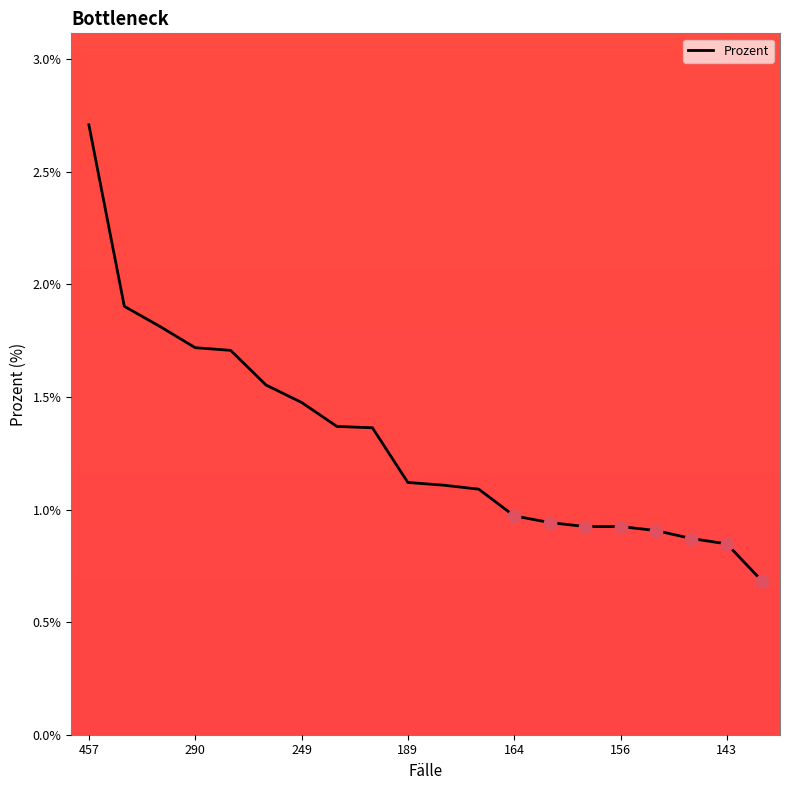

What is the difference between the maximum and minimum values?

2.0